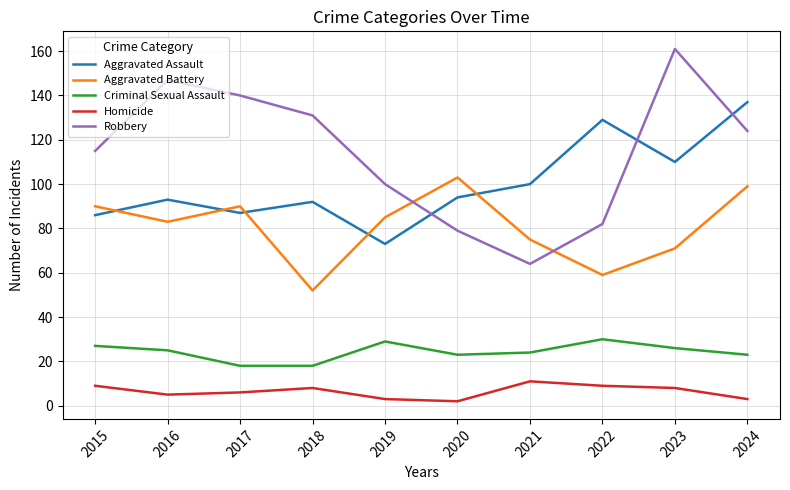

Which series has the largest range (max minus min)?

Robbery